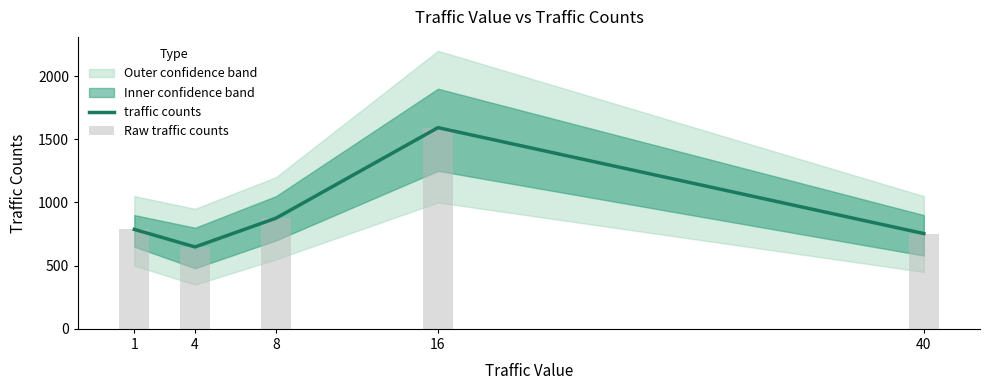

What is the difference between the maximum and minimum values in the Raw traffic counts series?

944